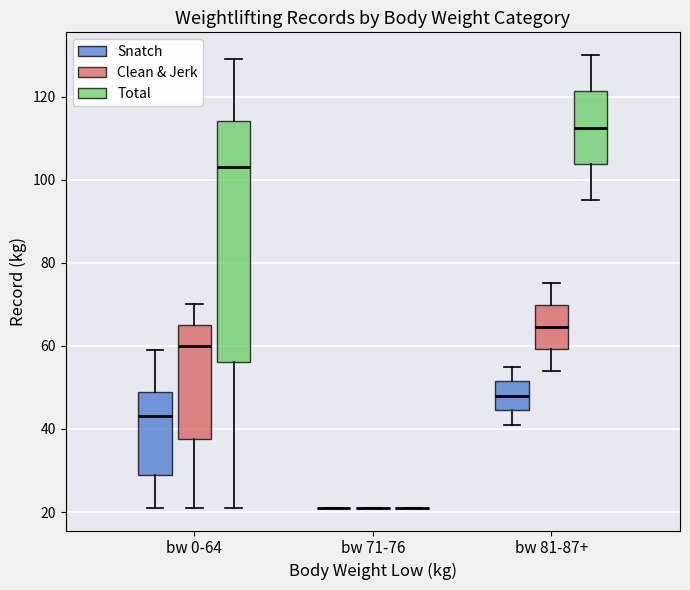

Reading left to right, read every box against the y-axis: the position of its median line, the range the box covers, and the ends of its whiskers. The values are not printed on the chart, so give them approximately, as read against the axis.

bw 0-64 (Snatch): median 44, box 30 to 50, whiskers 22 to 60
bw 0-64 (Clean & Jerk): median 60, box 38 to 66, whiskers 22 to 70
bw 0-64 (Total): median 104, box 56 to 114, whiskers 22 to 130
bw 71-76 (Snatch): box collapsed to a line at 22, whiskers 22 to 22
bw 71-76 (Clean & Jerk): box collapsed to a line at 22, whiskers 22 to 22
bw 71-76 (Total): box collapsed to a line at 22, whiskers 22 to 22
bw 81-87+ (Snatch): median 48, box 44 to 52, whiskers 42 to 56
bw 81-87+ (Clean & Jerk): median 64, box 60 to 70, whiskers 54 to 76
bw 81-87+ (Total): median 112, box 104 to 122, whiskers 96 to 130